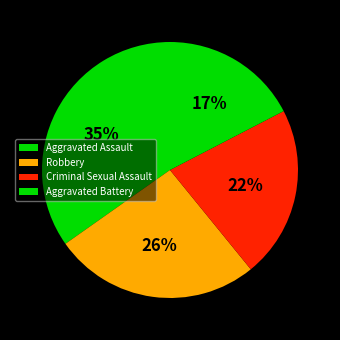

What is the smallest slice in the pie chart?

Aggravated Battery